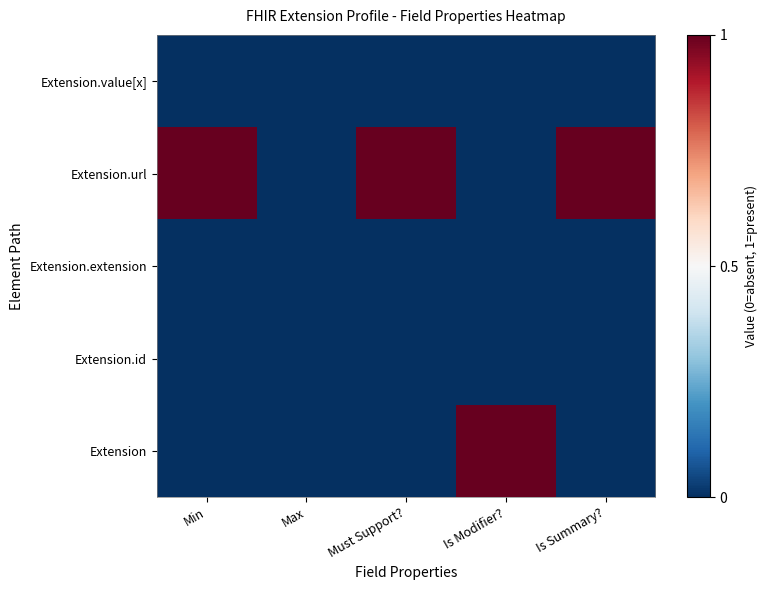

List the series in order of their peak value, lowest first.

Extension.id, Extension.extension, Extension.value[x], Extension, Extension.url